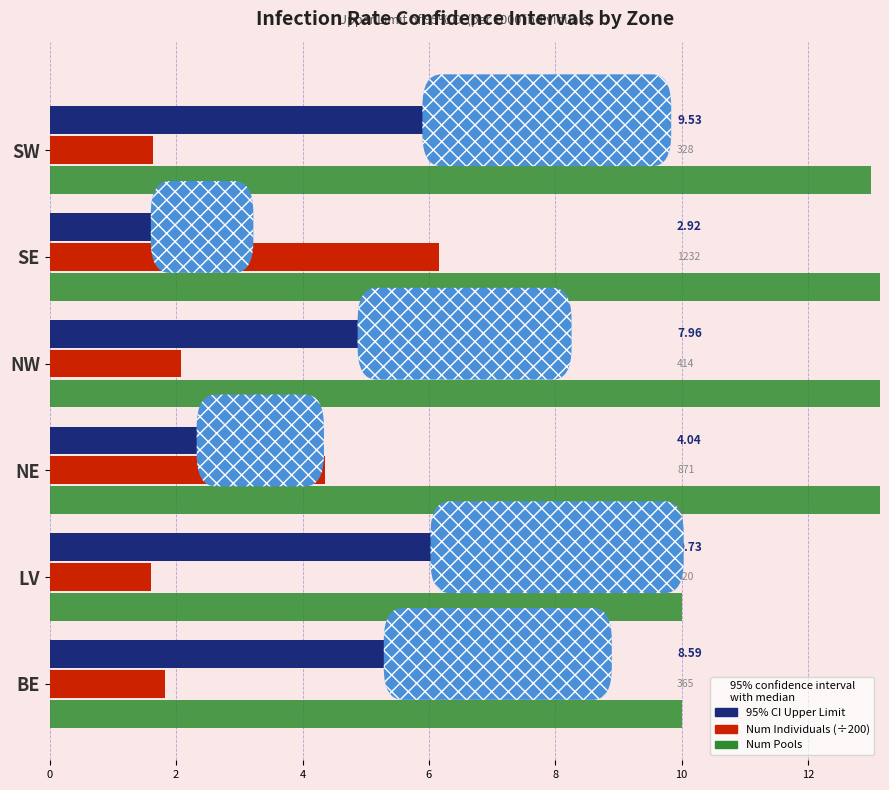

How many groups of bars are there?

6